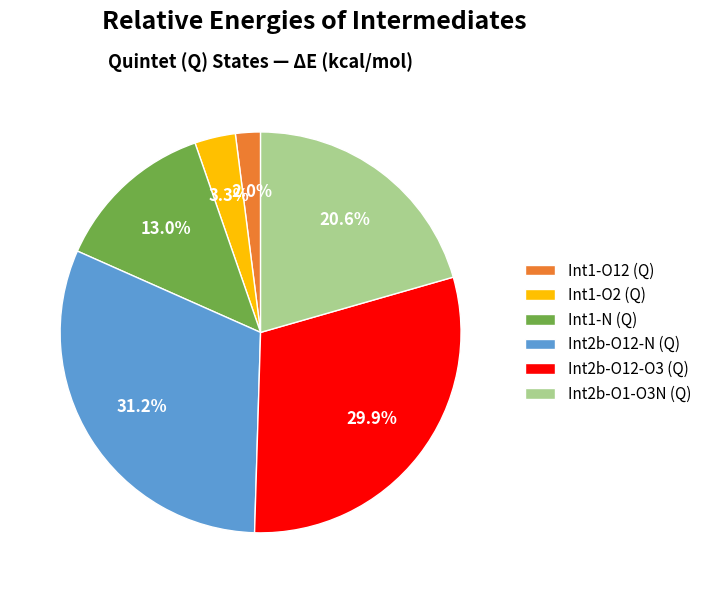

To the nearest percent, what percentage of the pie is Int1-N (Q)?

13%